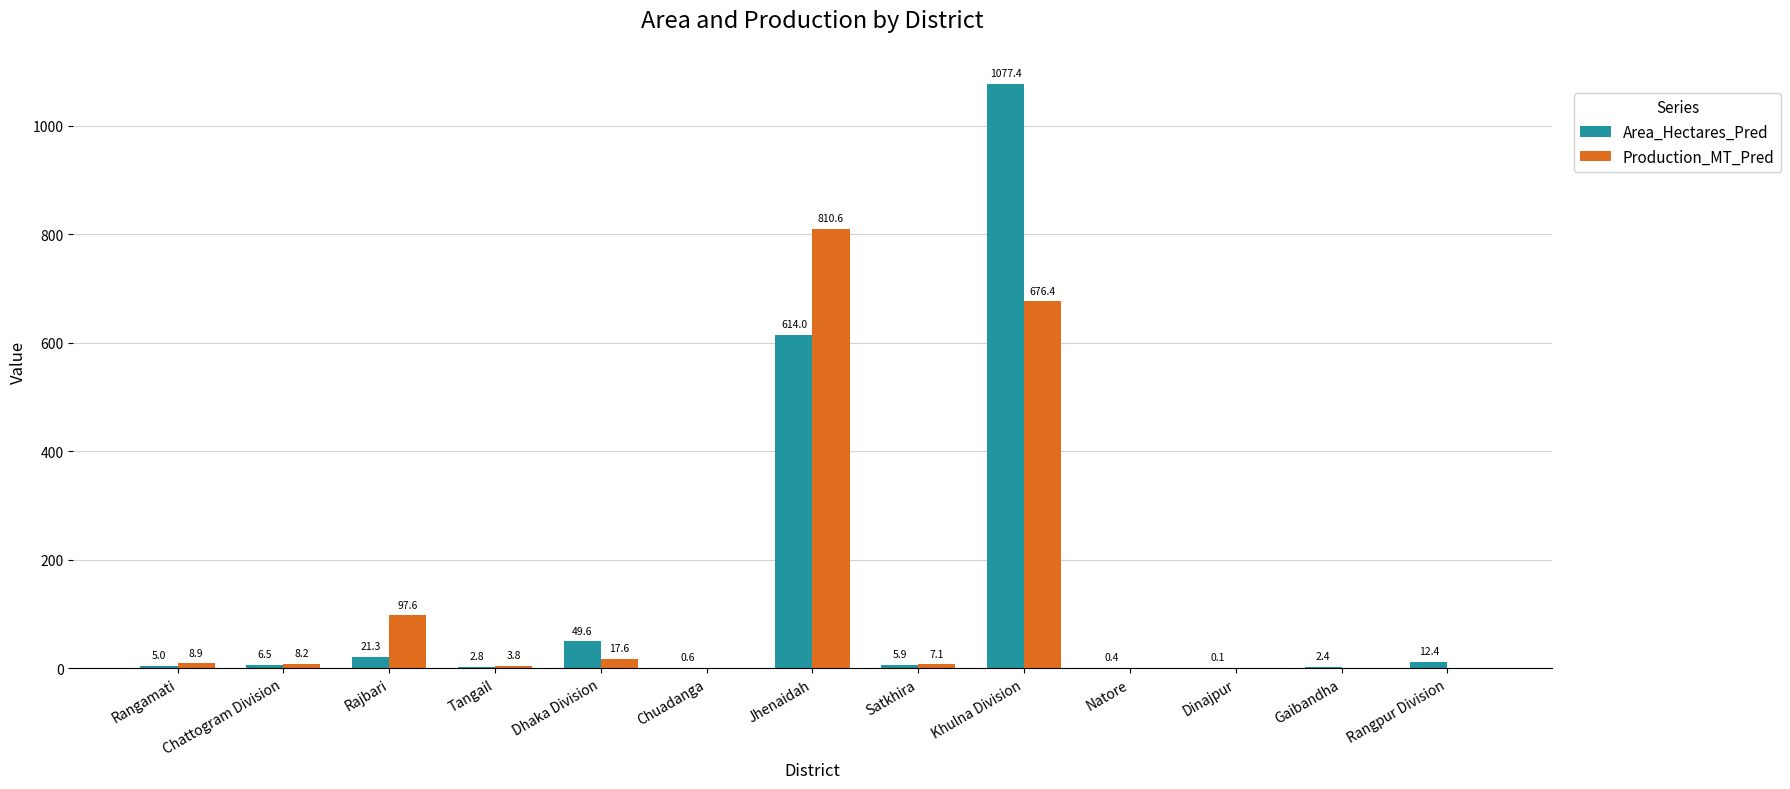

Which category has the highest value across all series?

Khulna Division